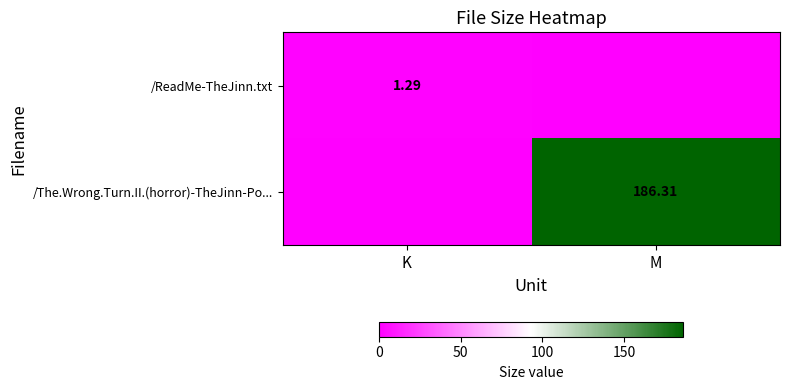

Rank the series by their maximum value, from highest to lowest.

/The.Wrong.Turn.II.(horror)-TheJinn-Po..., /ReadMe-TheJinn.txt